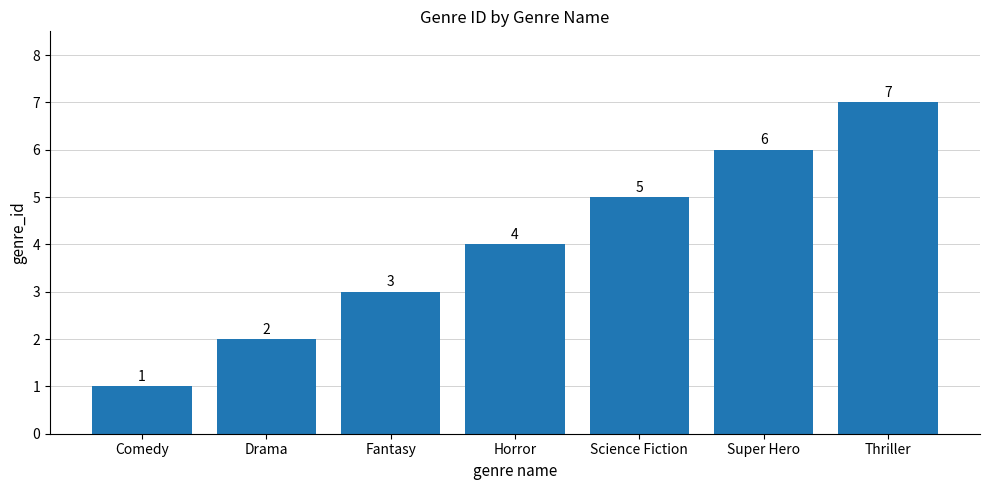

What is the change in value from Comedy to Fantasy?

+2